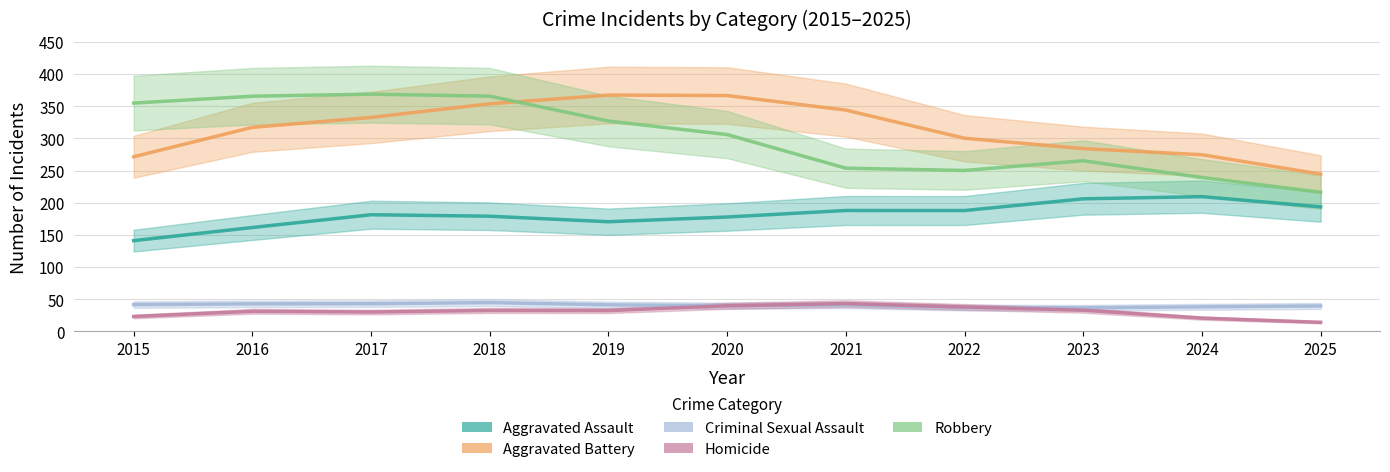

What is the sum of all Aggravated Assault values?

1997.0